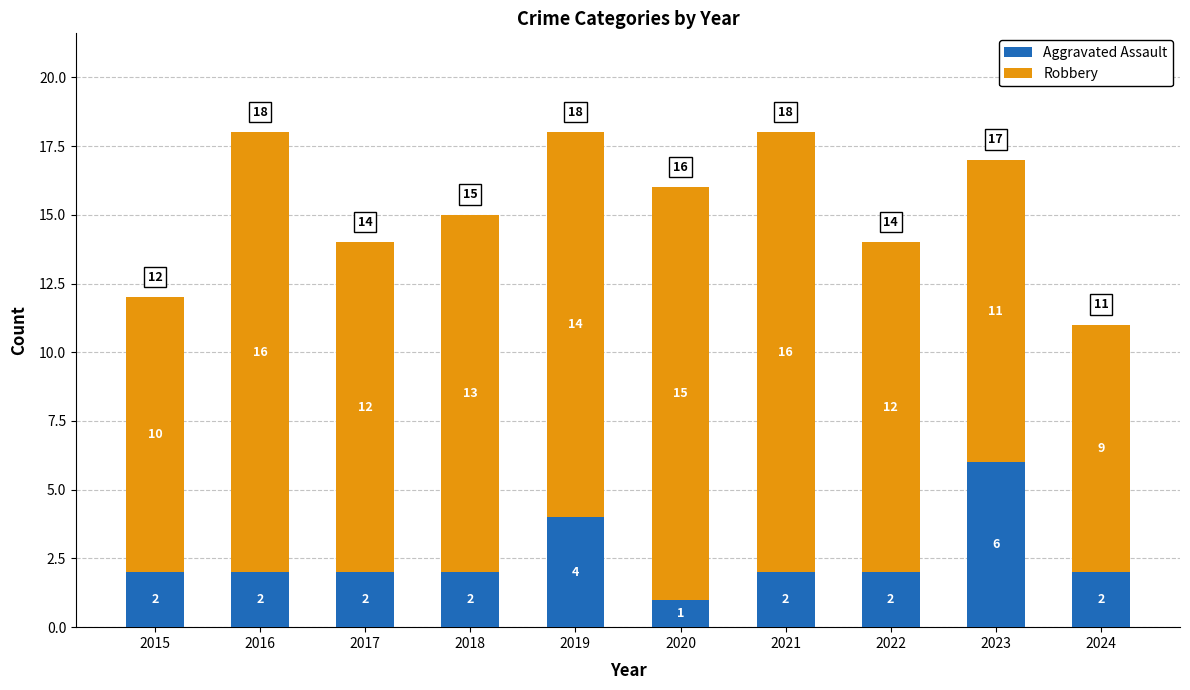

At which label does Aggravated Assault reach its peak?

2023